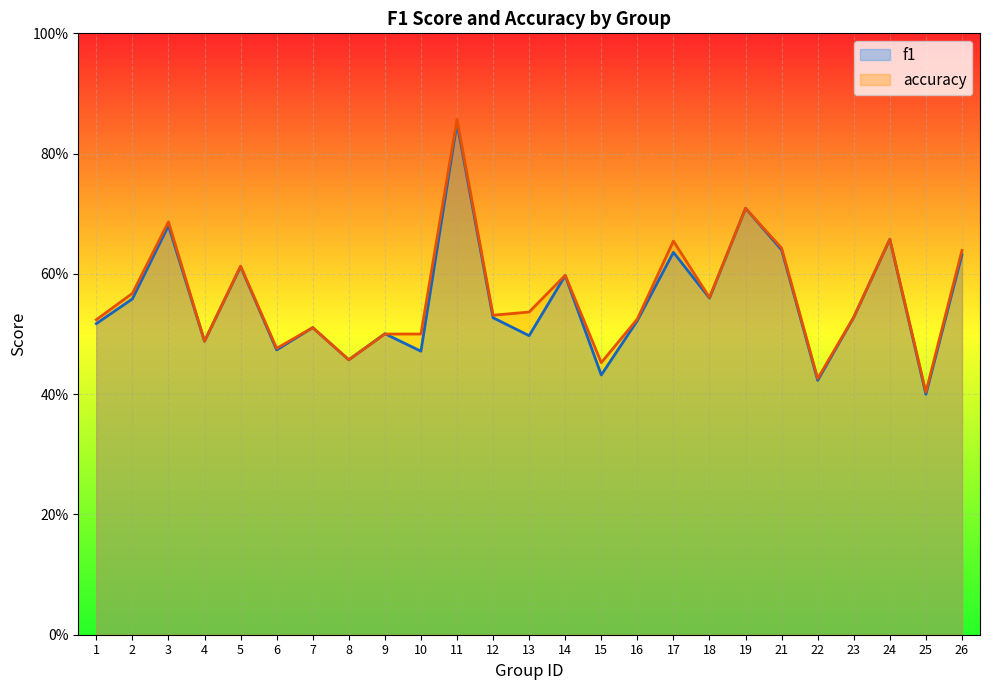

Which series has the widest spread of values?

accuracy